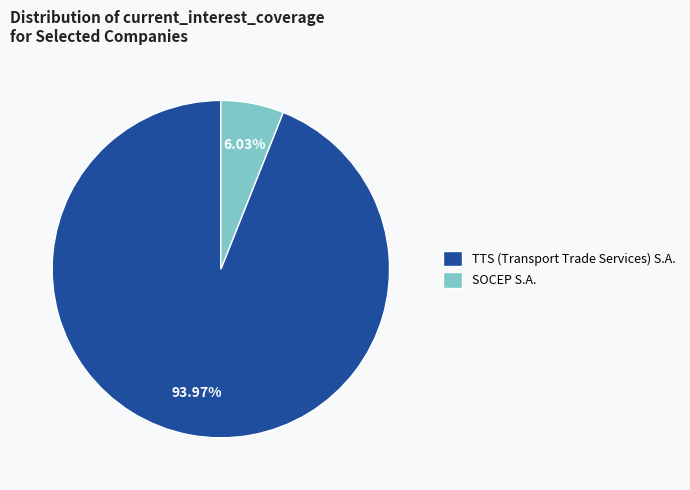

What is the smallest slice in the pie chart?

SOCEP S.A.